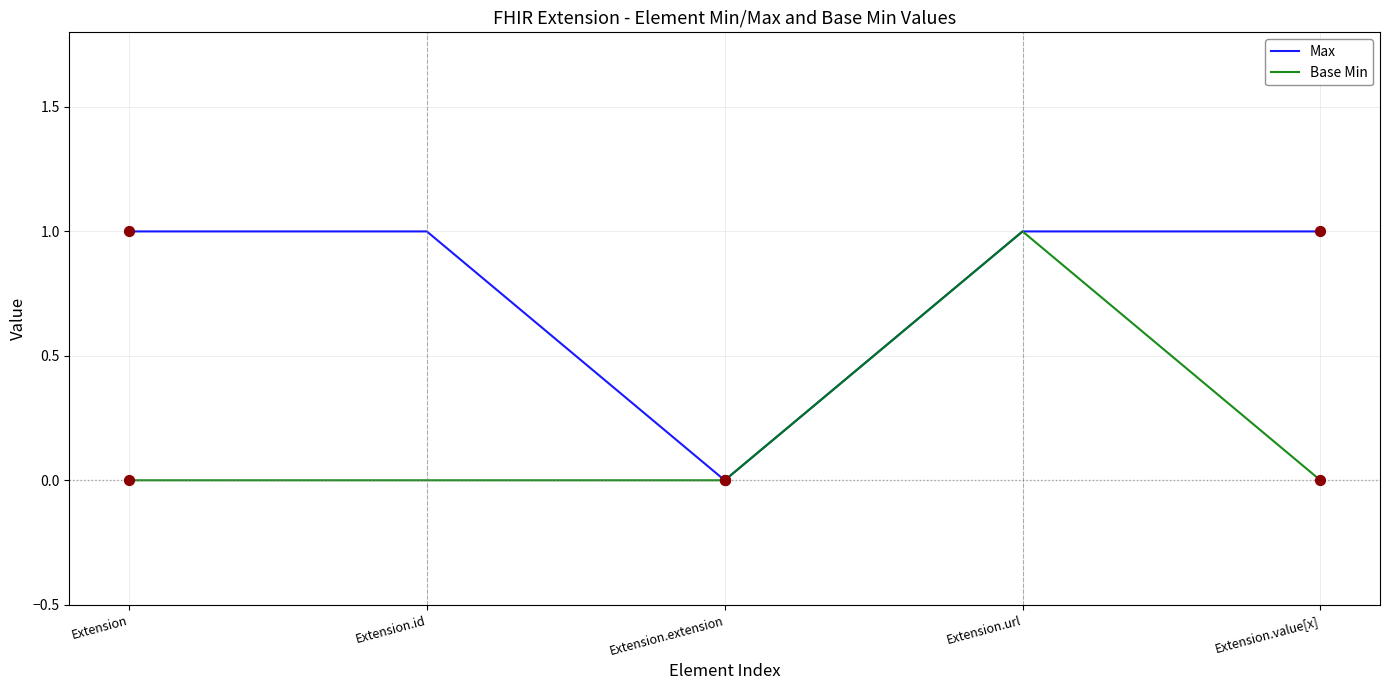

Which series has the largest total across all categories?

Max